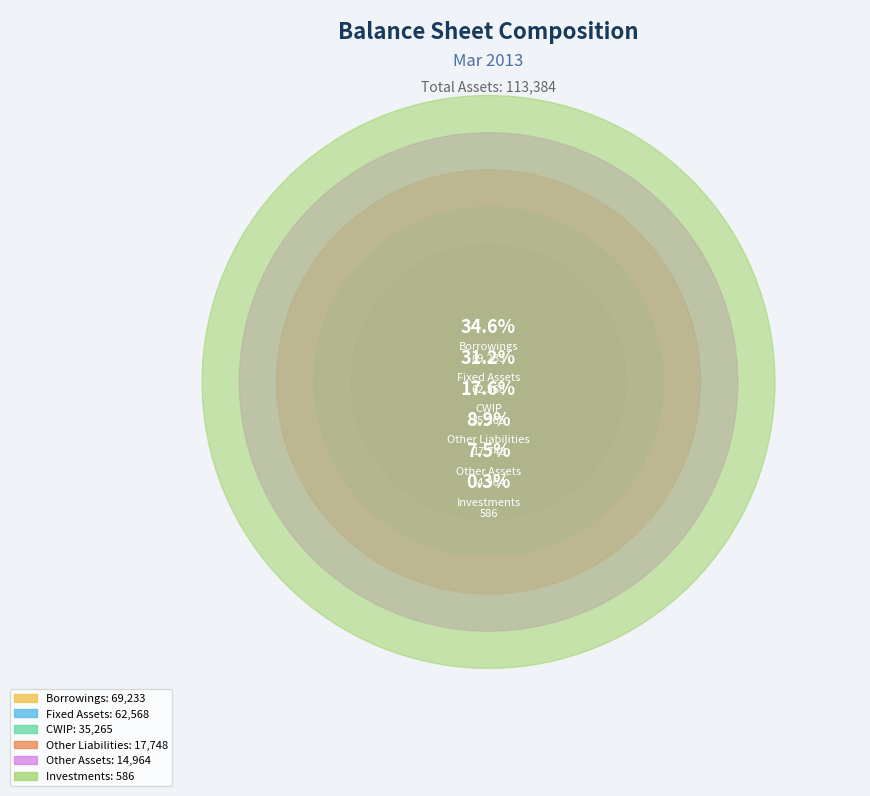

To the nearest percent, what is the average slice percentage?

17%